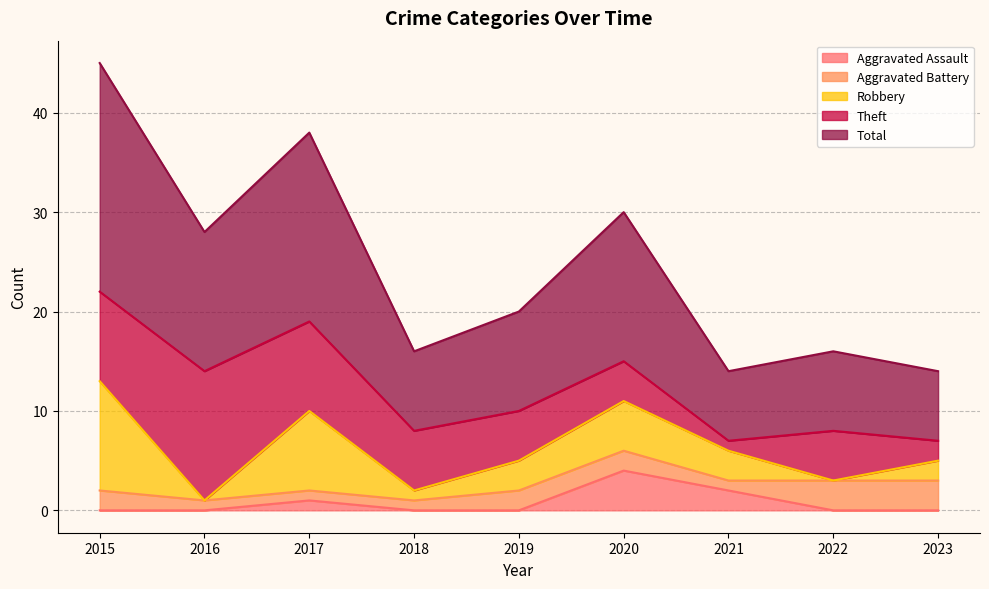

Reading right to left, extract all data points from this chart.

Aggravated Assault: 2023=0	2022=0	2021=2	2020=4	2019=0	2018=0	2017=1	2016=0	2015=0
Aggravated Battery: 2023=3	2022=3	2021=1	2020=2	2019=2	2018=1	2017=1	2016=1	2015=2
Robbery: 2023=2	2022=0	2021=3	2020=5	2019=3	2018=1	2017=8	2016=0	2015=11
Theft: 2023=2	2022=5	2021=1	2020=4	2019=5	2018=6	2017=9	2016=13	2015=9
Total: 2023=7	2022=8	2021=7	2020=15	2019=10	2018=8	2017=19	2016=14	2015=23